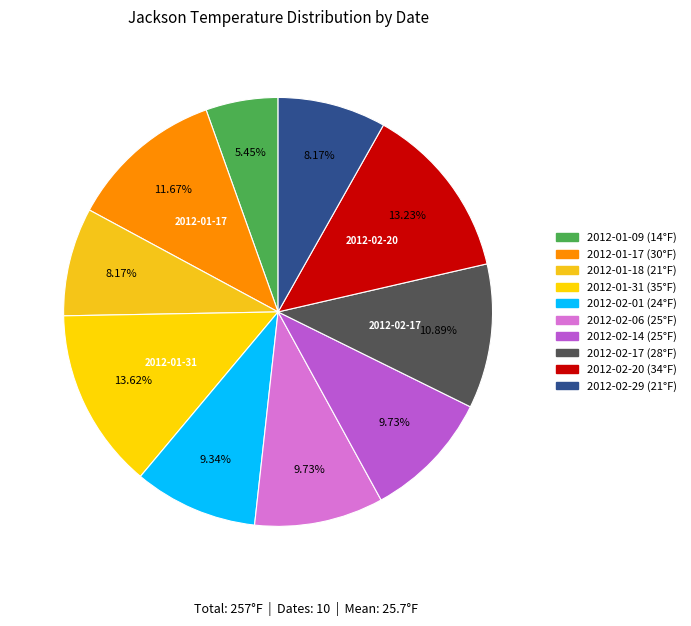

Rank the categories by value from lowest to highest.

2012-01-09, 2012-01-18, 2012-02-29, 2012-02-01, 2012-02-06, 2012-02-14, 2012-02-17, 2012-01-17, 2012-02-20, 2012-01-31